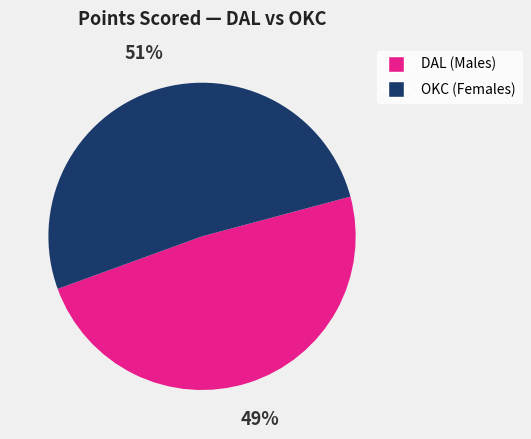

Is there any slice that represents more than half of the pie?

Yes